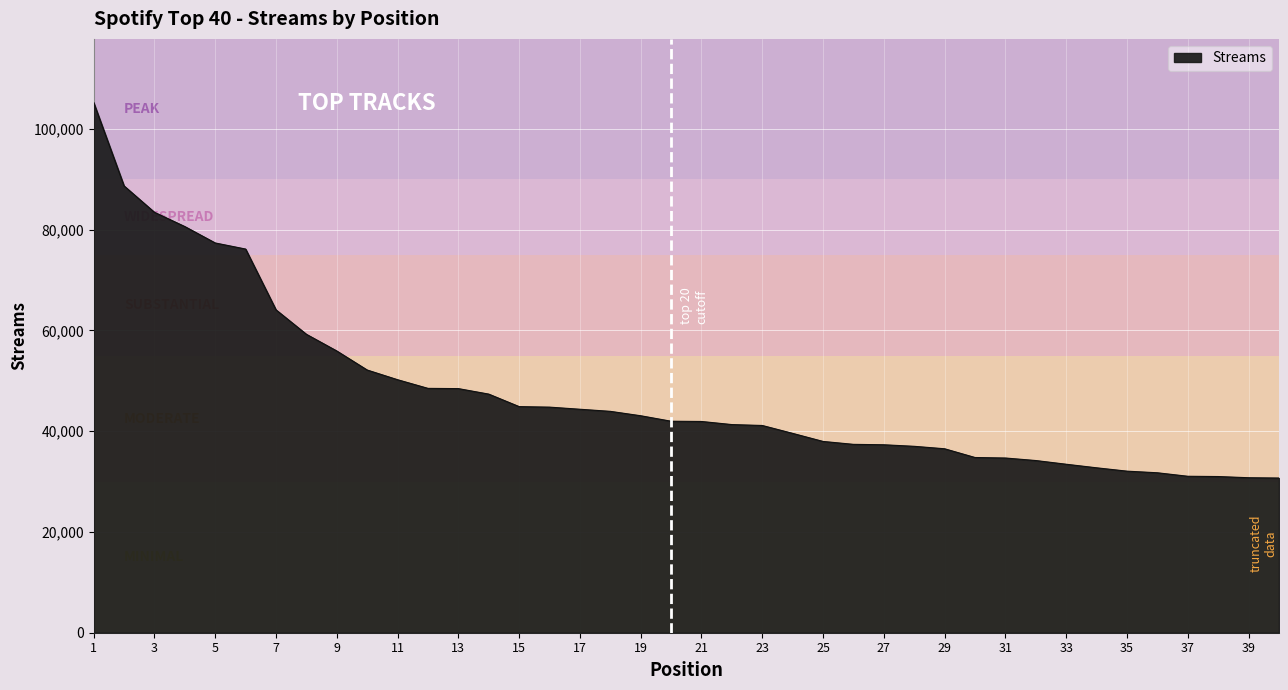

What is the minimum value shown in the chart?

30701